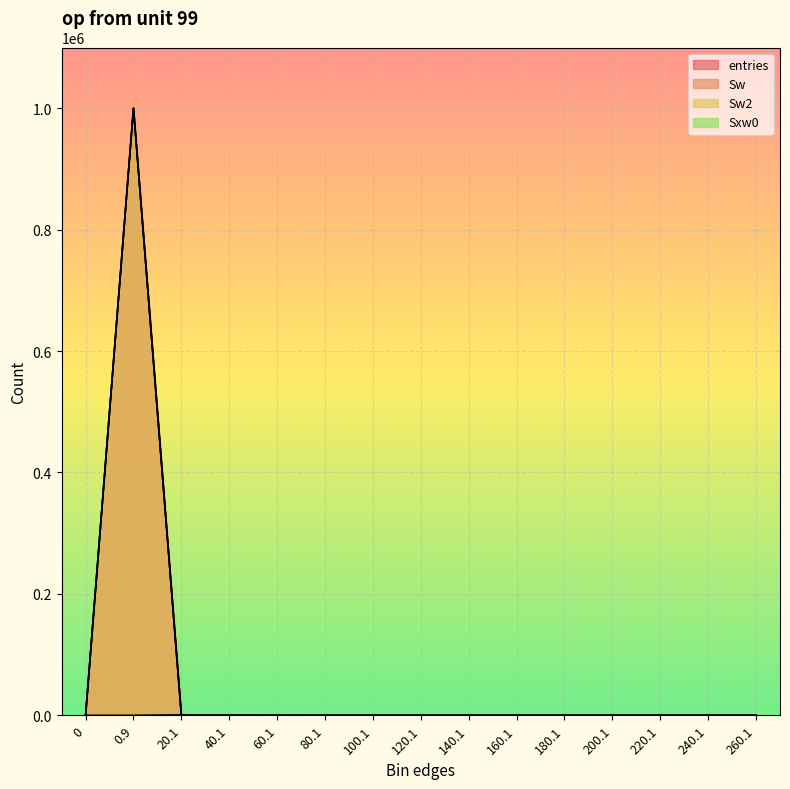

The entries series shows 0 at 200.1. True or false?

True